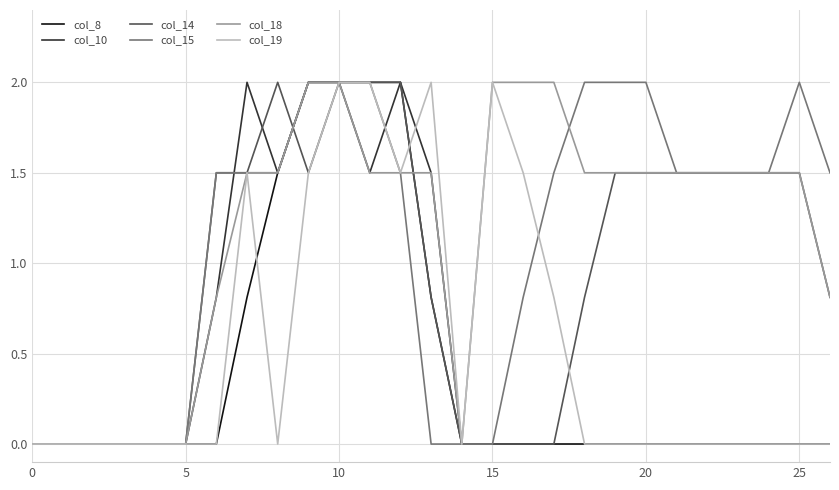

What is the maximum value shown in the chart?

2.0